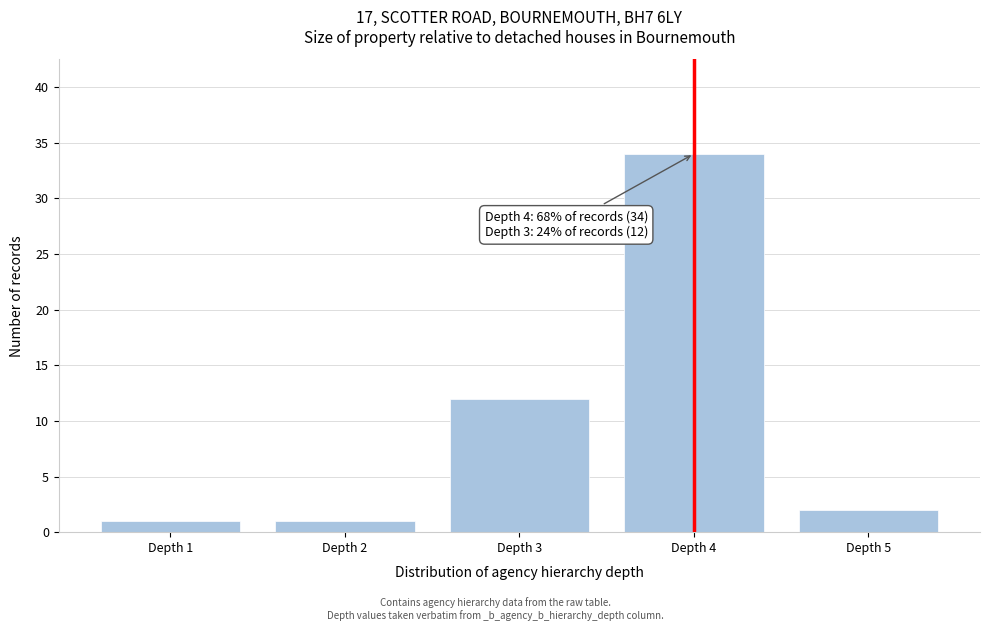

Reading left to right, list all the values displayed in this chart.

1	1	12	34	2